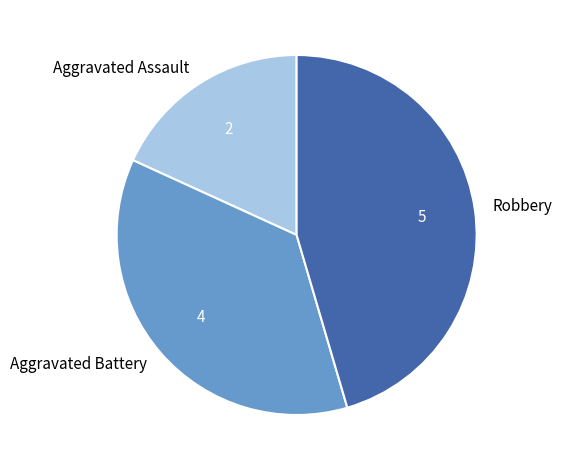

Is there any slice that represents more than half of the pie?

No